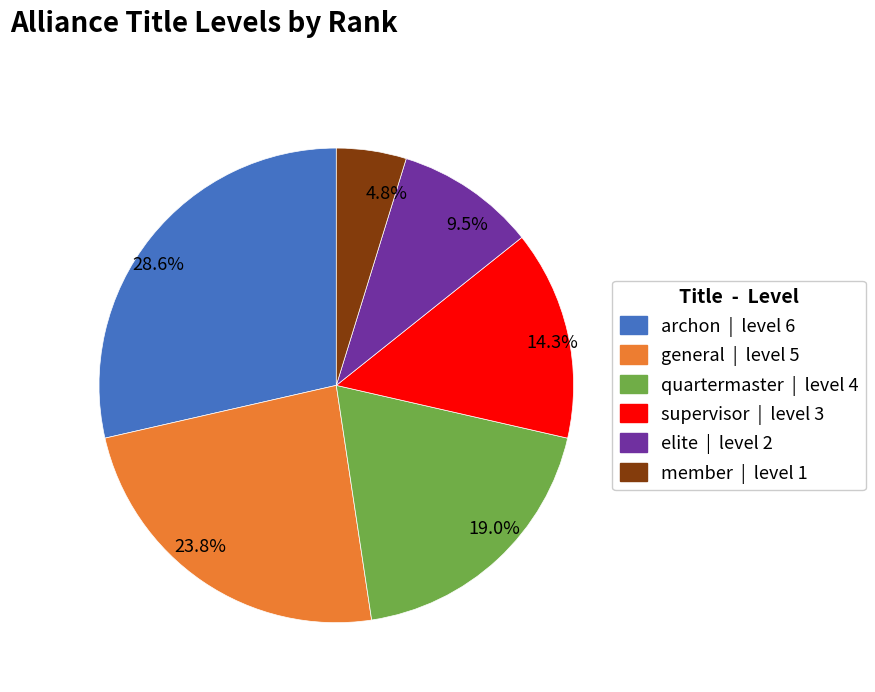

Rank the categories by value from highest to lowest.

28.6%, 23.8%, 19.0%, 14.3%, 9.5%, 4.8%